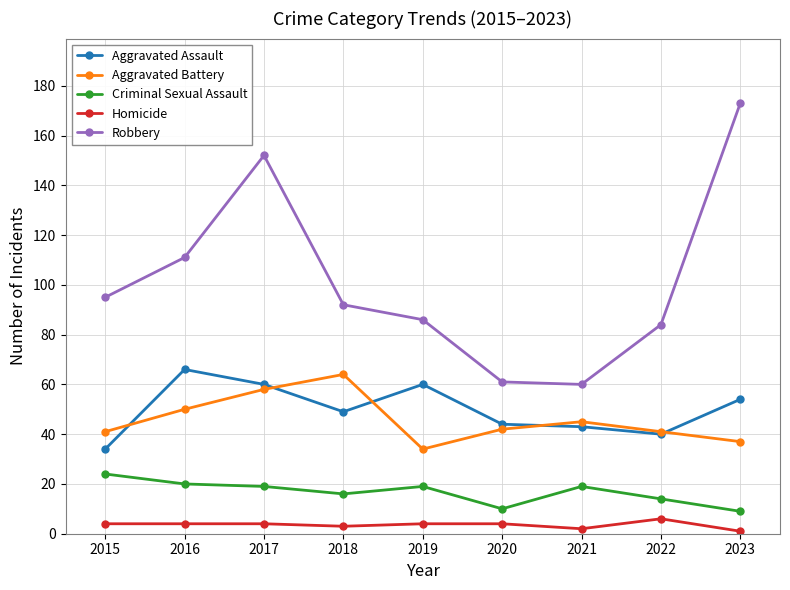

Is the value of Robbery at 2019 greater than the value of Homicide at 2020?

Yes